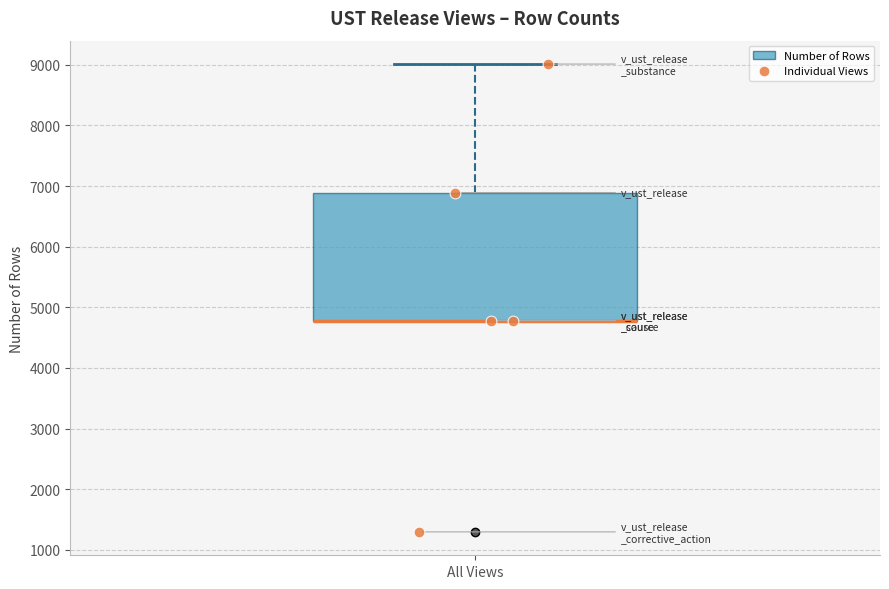

Transcribe this box plot: give where the median line is, the range the box spans, and where the two whiskers end, as read against the y-axis. The values are not printed on the chart, so give them approximately, as read against the axis.

median 4800 (drawn on the box's lower edge), box 4800 to 6900, whiskers 4800 to 9000